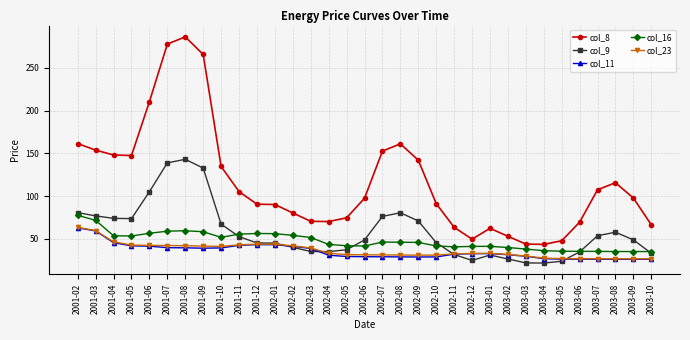

Count the number of categories in the chart.

33